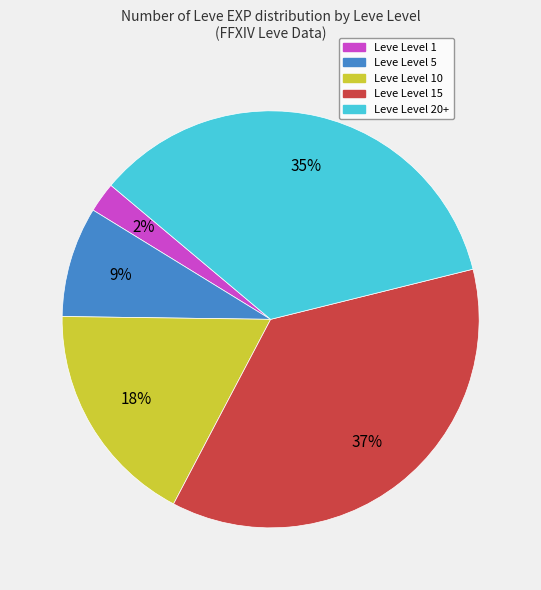

Is there any slice that represents more than half of the pie?

No